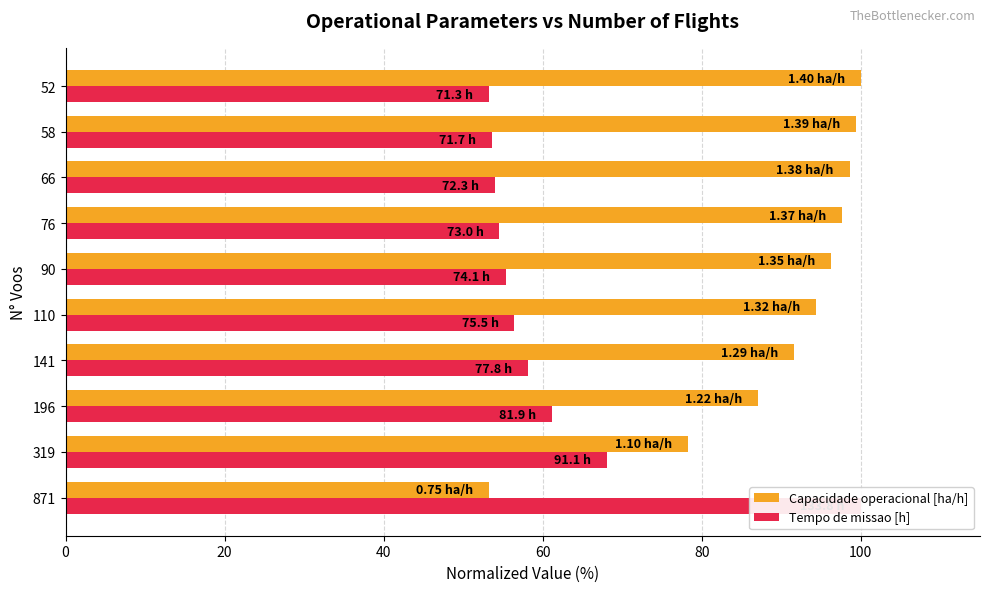

What is the spread (max minus min) of values at 871?

46.7